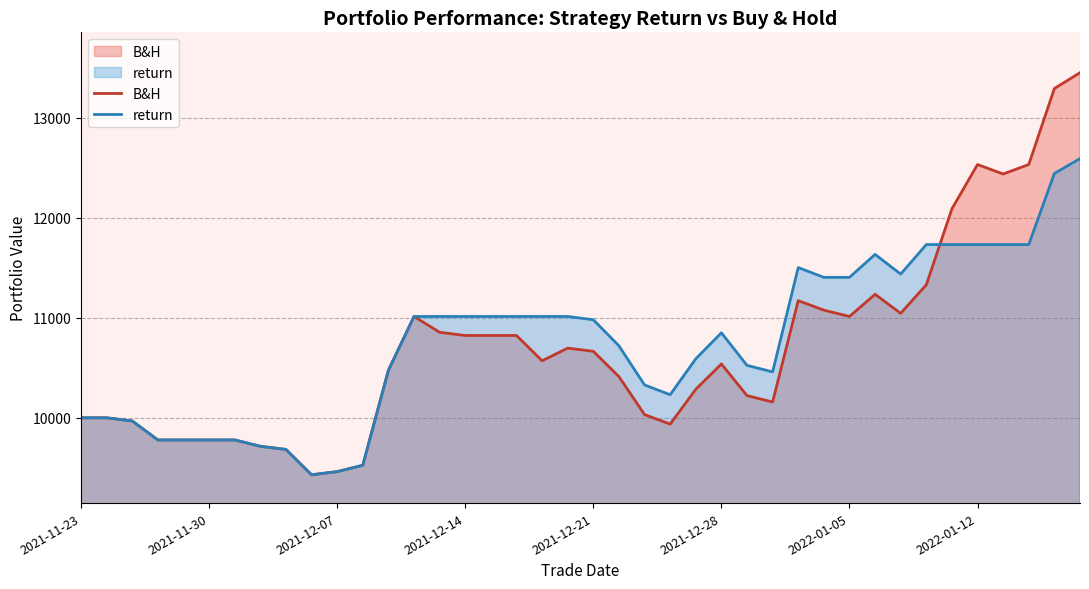

True or false: B&H has more than 0 interior local peaks.

True